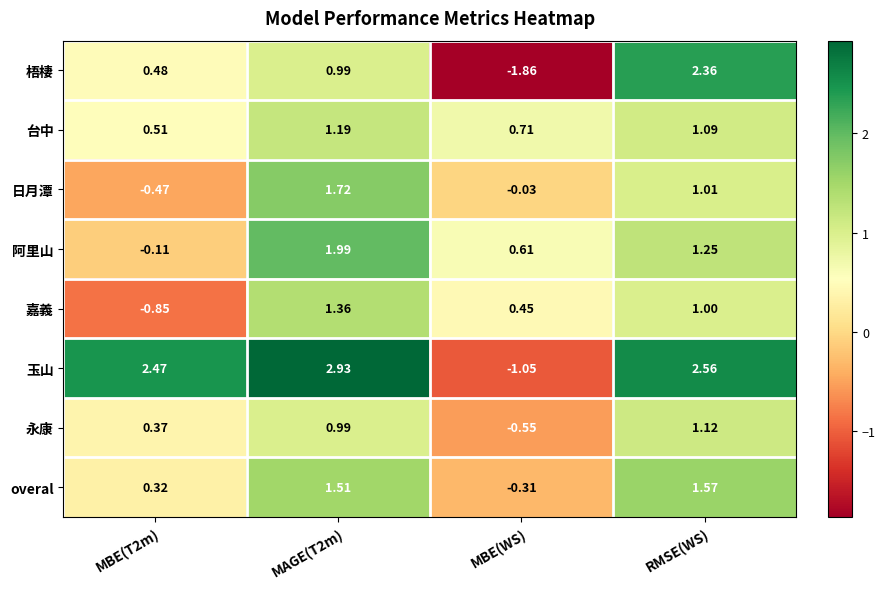

Which series has the largest total across all categories?

玉山